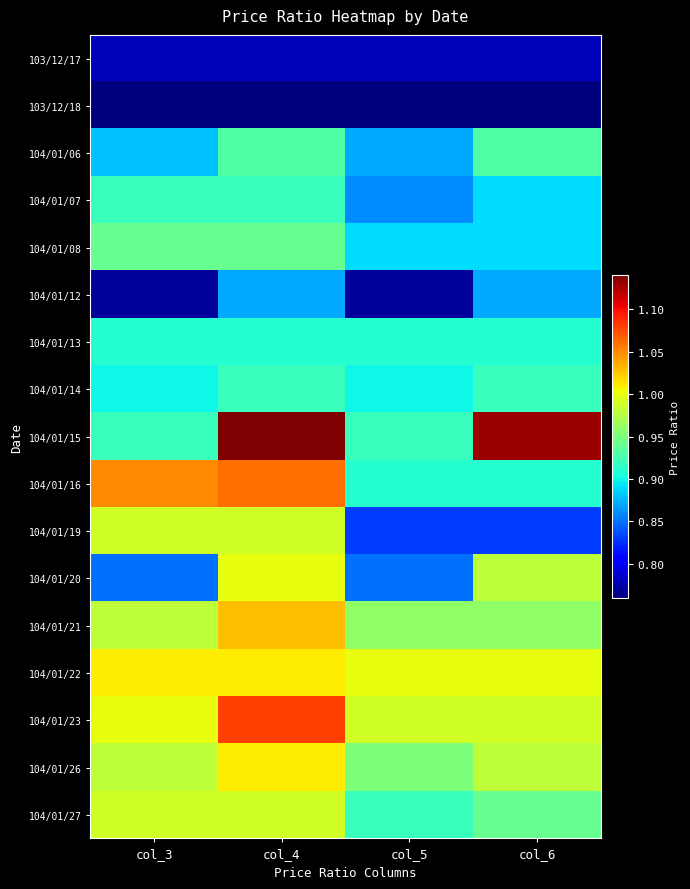

Which series has the widest spread of values?

104/01/15